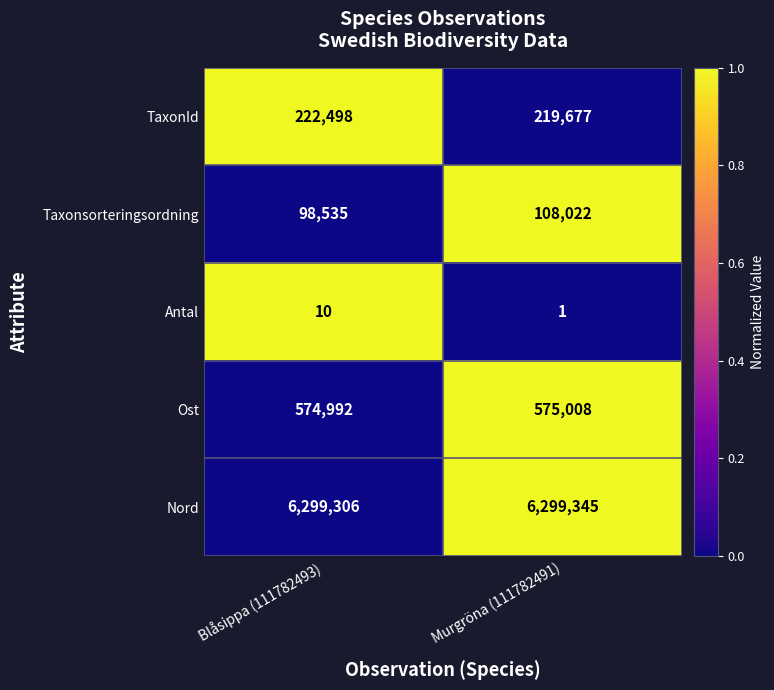

How many data points does each series have?

2